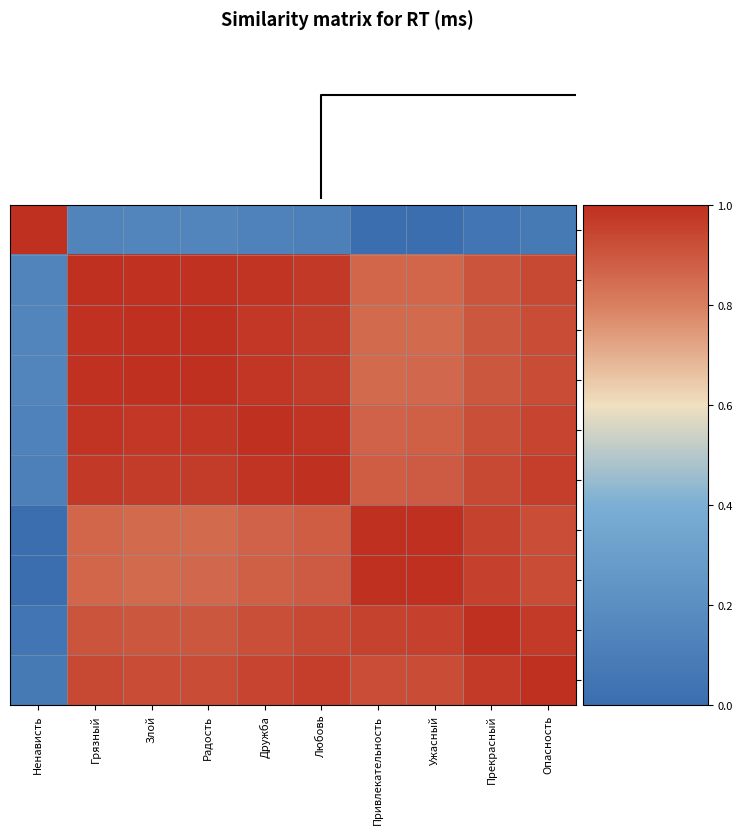

Which series has the largest total across all categories?

Дружба